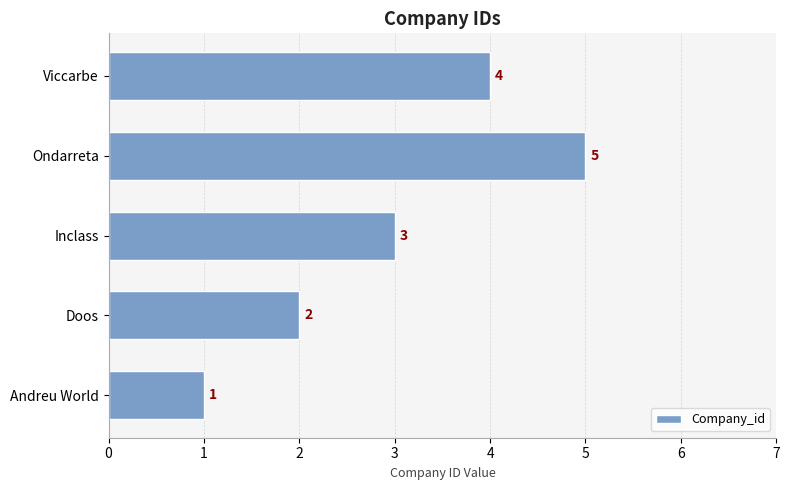

At which label is the value closest to 3?

Inclass